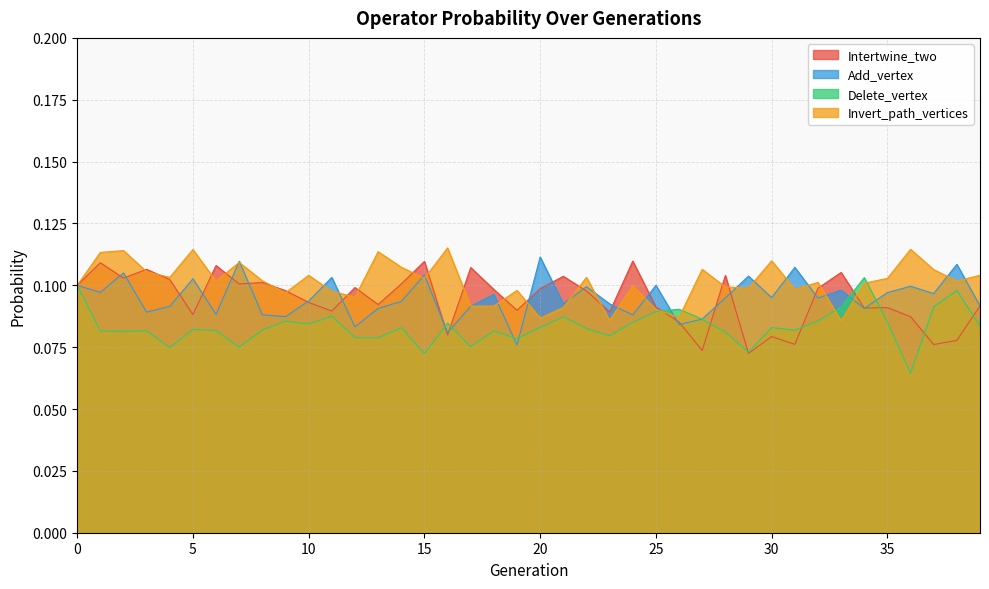

Is it true that Intertwine_two equals 0.1 at 20?

True